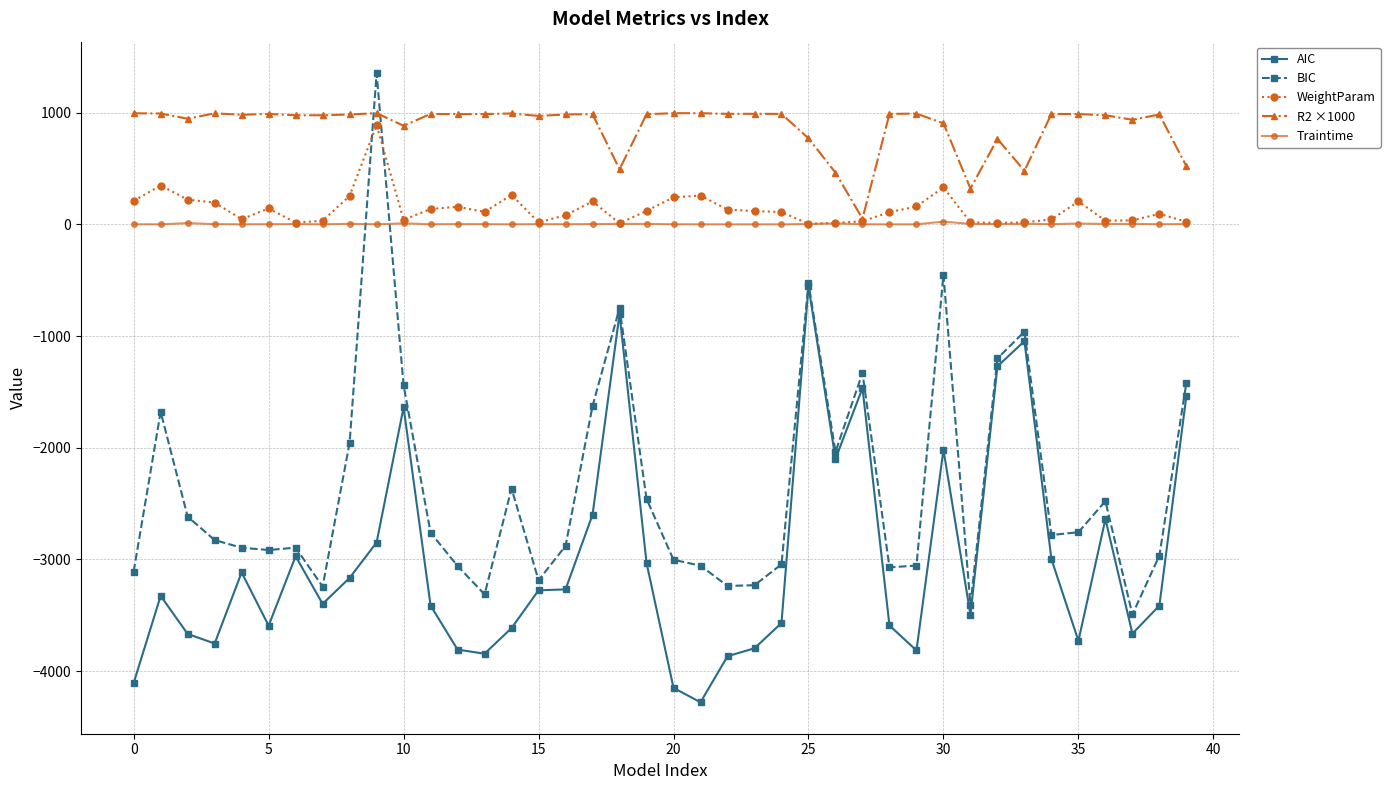

List the series in order of their peak value, lowest first.

AIC, Traintime, WeightParam, R2 ×1000, BIC